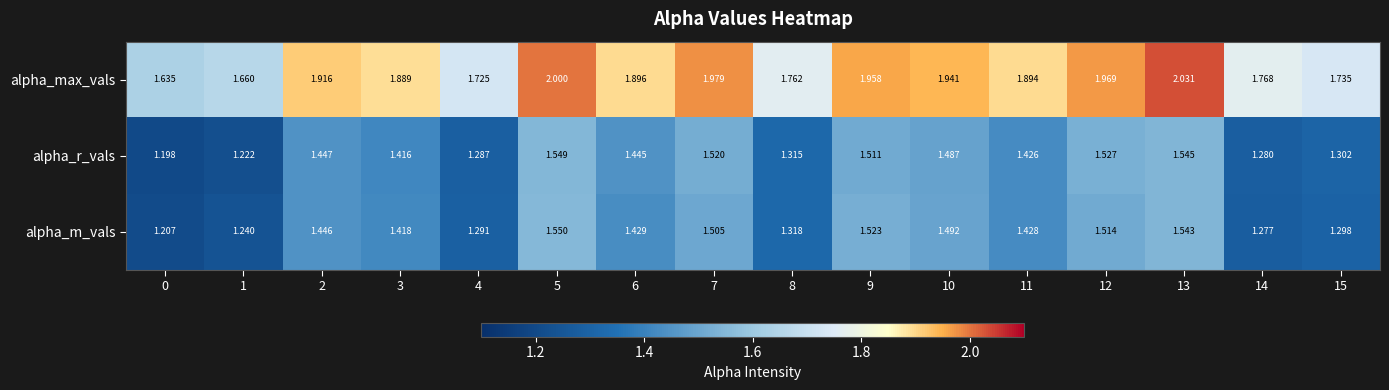

Between 10 and 15, which series saw the biggest shift?

alpha_max_vals